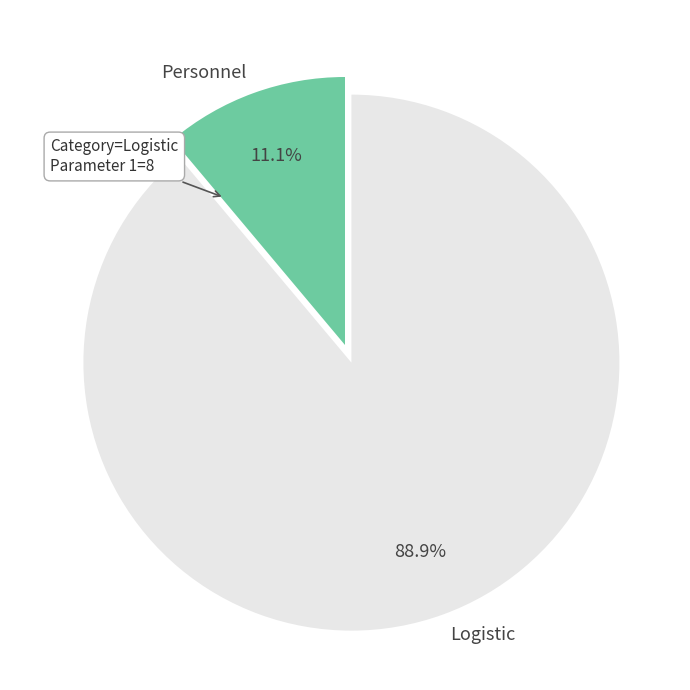

How many slices are in this pie chart?

2